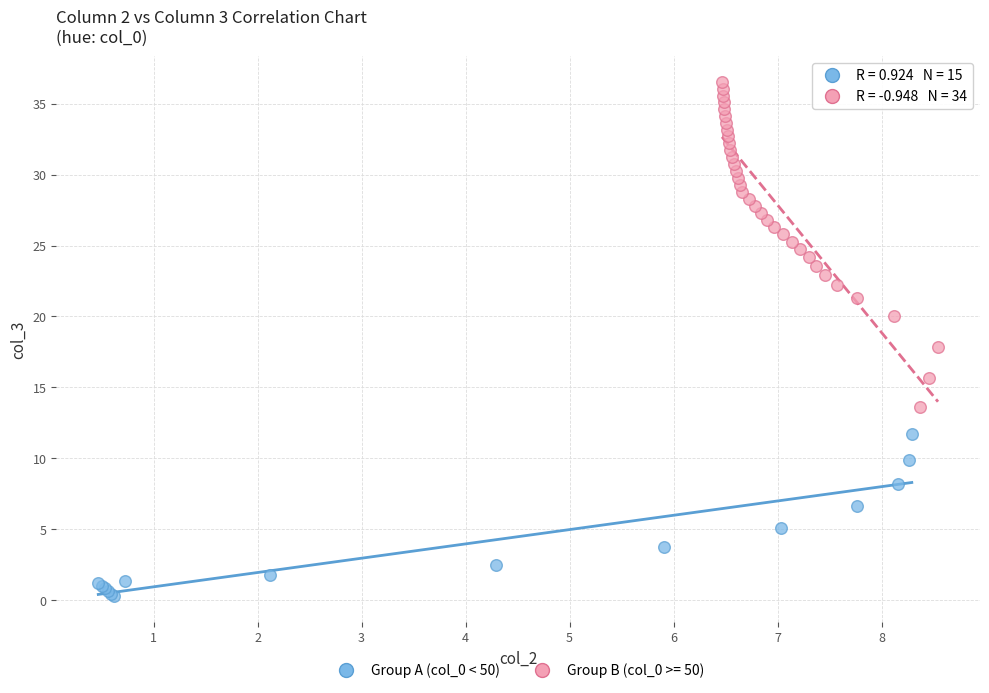

Which series reaches the maximum Y coordinate?

Group B (col_0 >= 50)